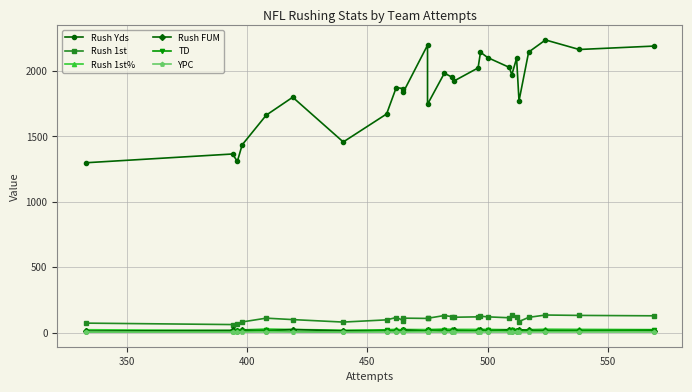

True or false: Rush 1st and Rush 1st% intersect in this chart.

False